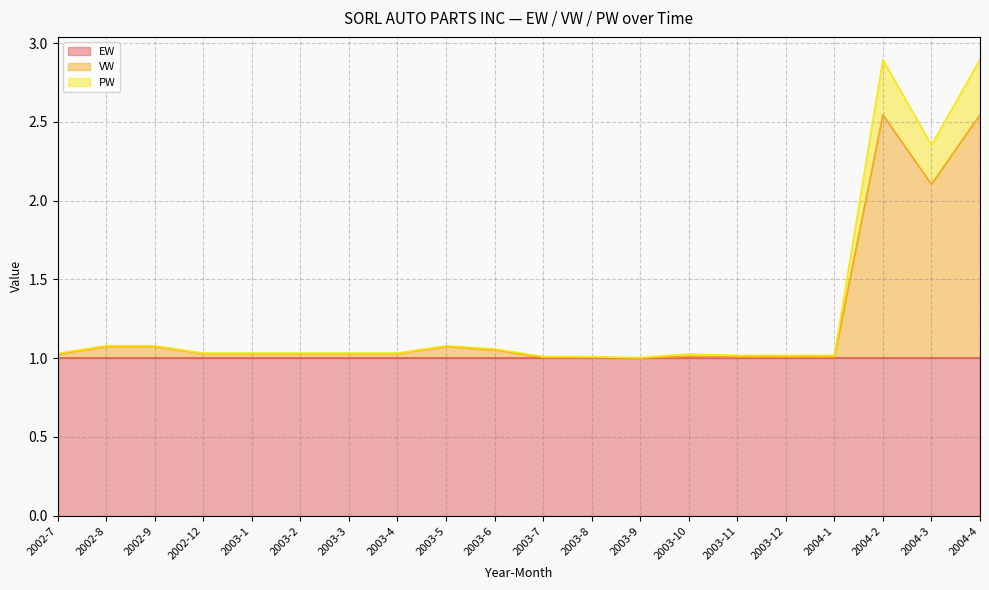

True or false: PW and VW cross at least once.

False